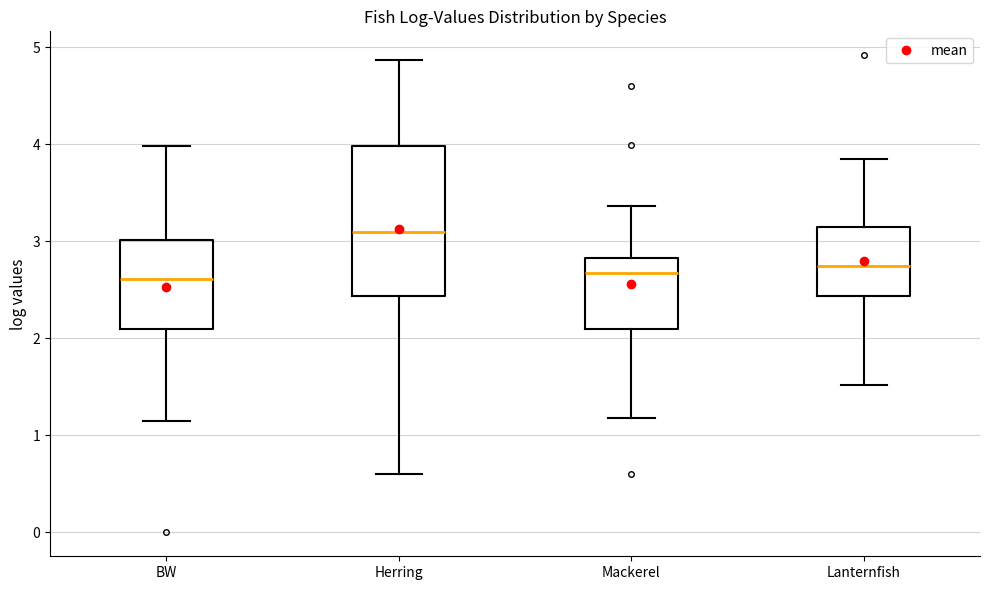

Reading left to right, transcribe this box plot: for each box, give where its median line is, the range the box spans, and where its two whiskers end, as read against the y-axis. The values are not printed on the chart, so give them approximately, as read against the axis.

BW: median 2.6, box 2.1 to 3.0, whiskers 1.1 to 4.0
Herring: median 3.1, box 2.4 to 4.0, whiskers 0.6 to 4.9
Mackerel: median 2.7, box 2.1 to 2.8, whiskers 1.2 to 3.4
Lanternfish: median 2.7, box 2.4 to 3.1, whiskers 1.5 to 3.8